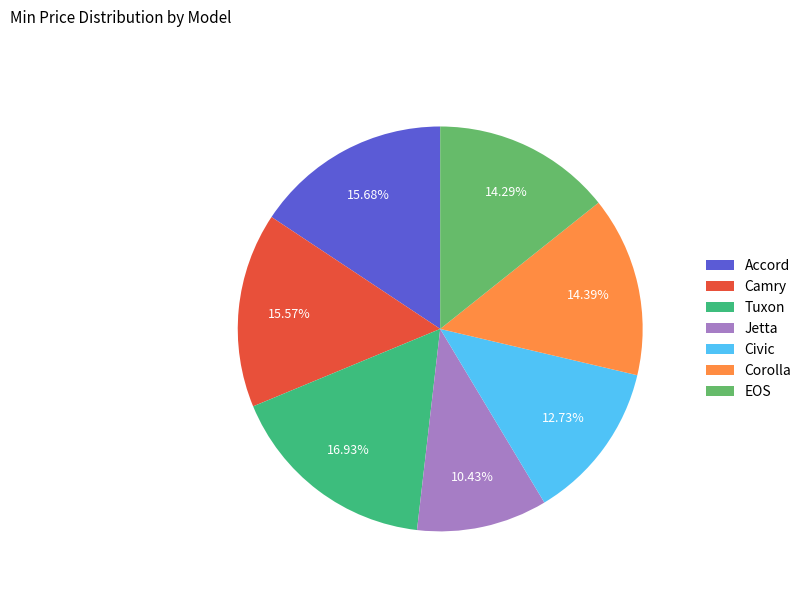

How many segments does this pie chart have?

7